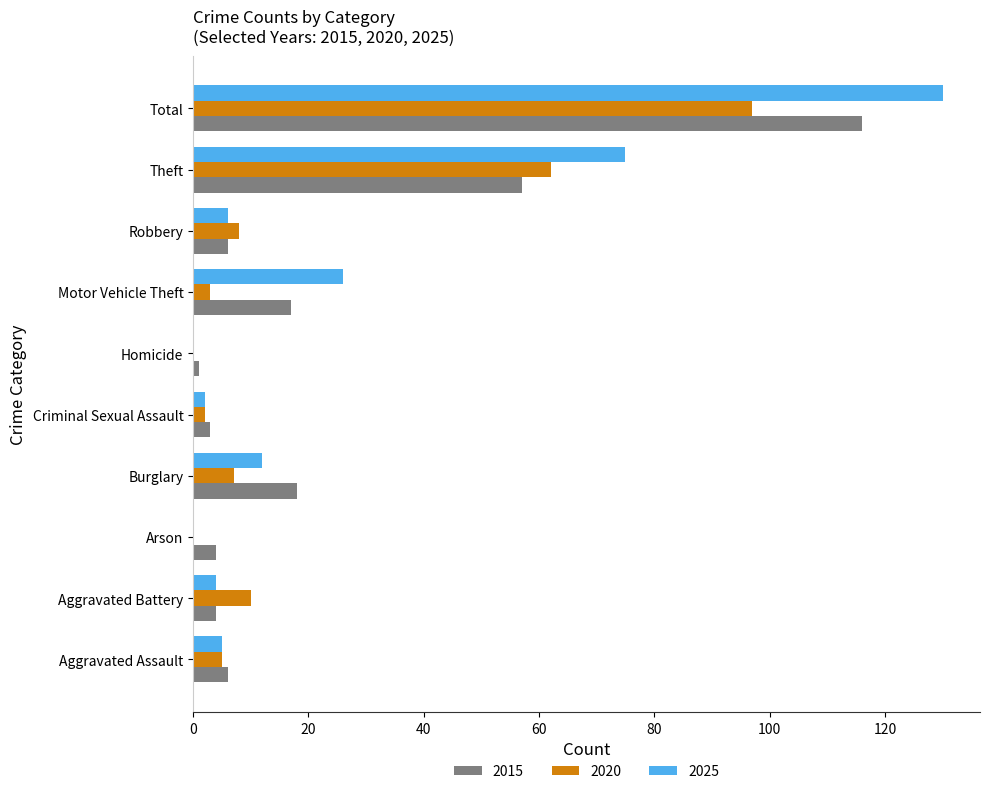

Which label corresponds to the largest value in the chart?

Total